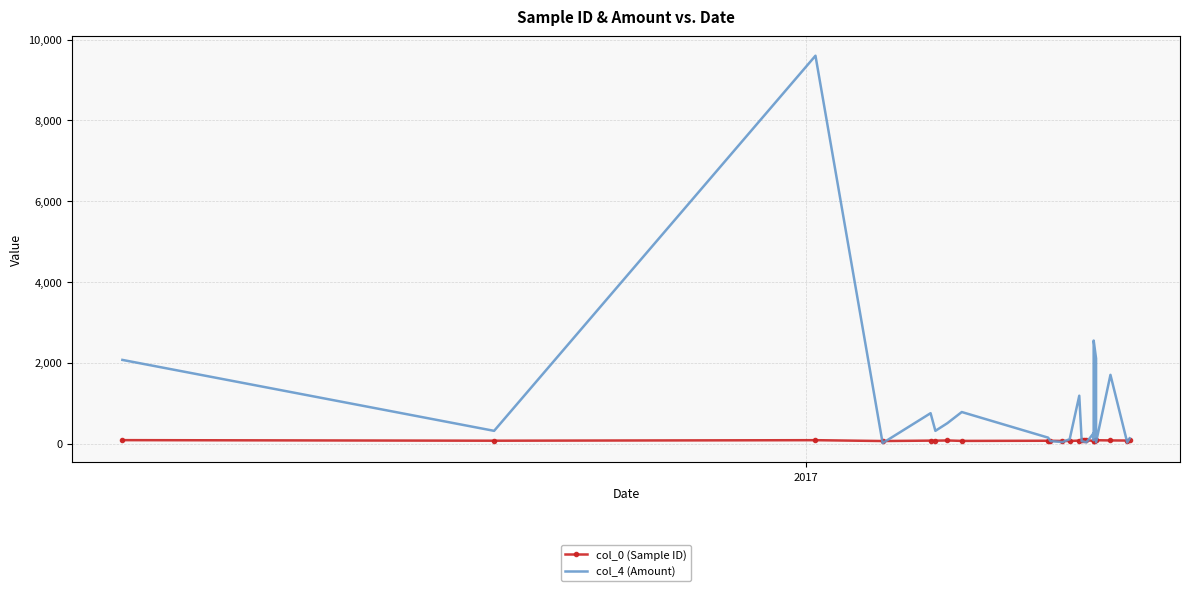

How many interior local peaks does the col_0 (Sample ID) series have?

6